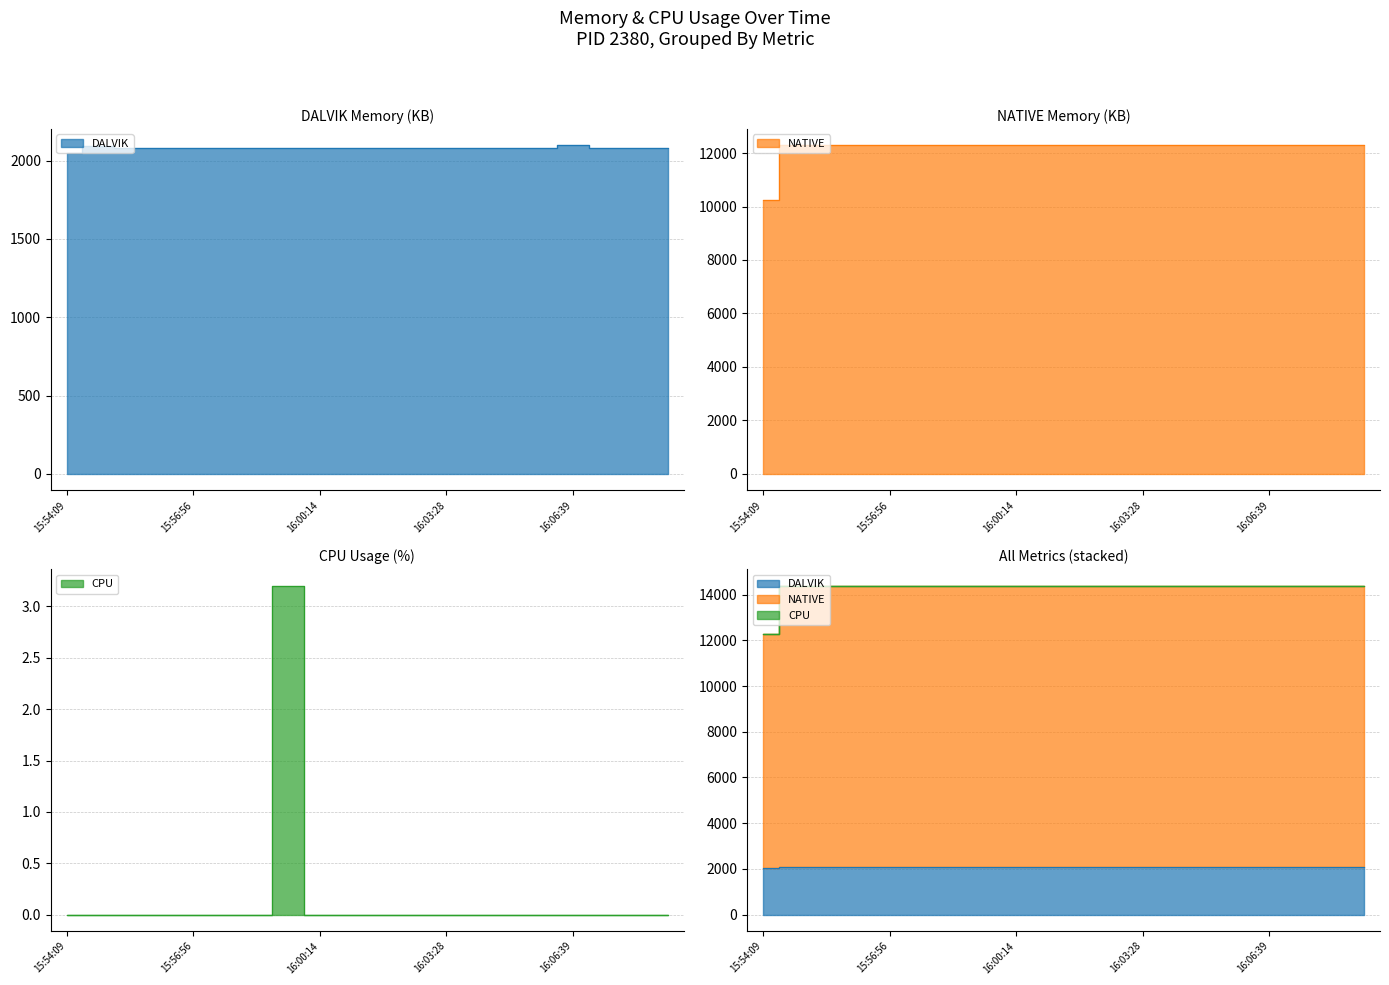

At which category does DALVIK reach its first local peak?

15:54:50